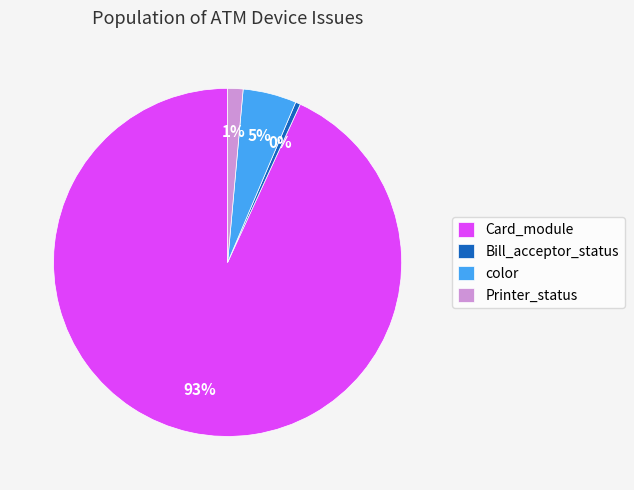

Does Card_module account for over 50% of the chart?

Yes